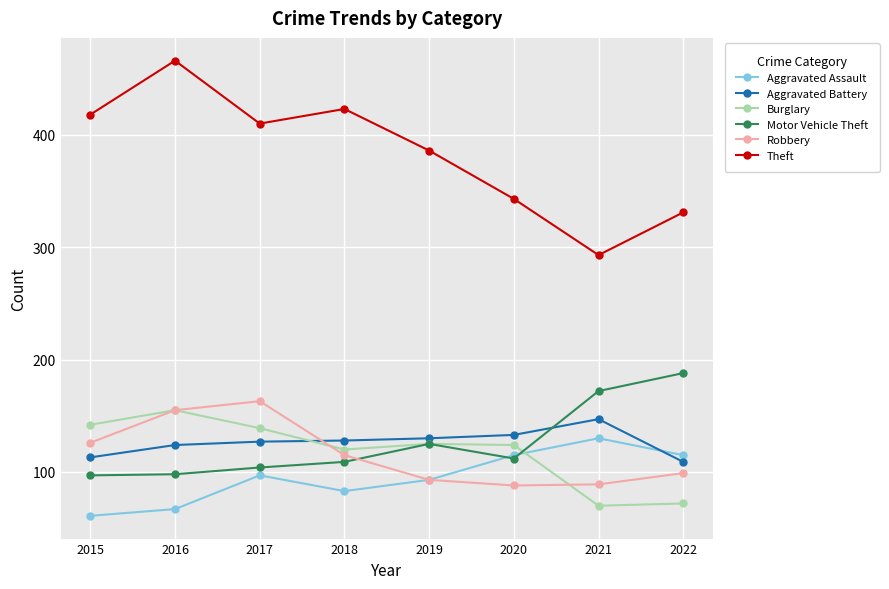

Does the chart display data point markers on the line(s)?

Yes